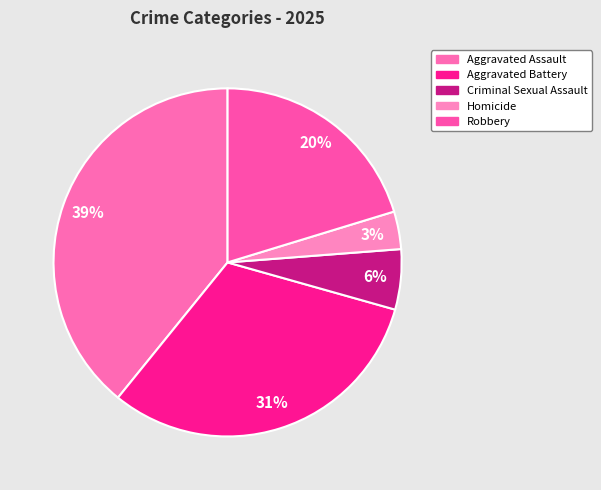

What percentage is the Robbery slice, to the nearest percent?

20%